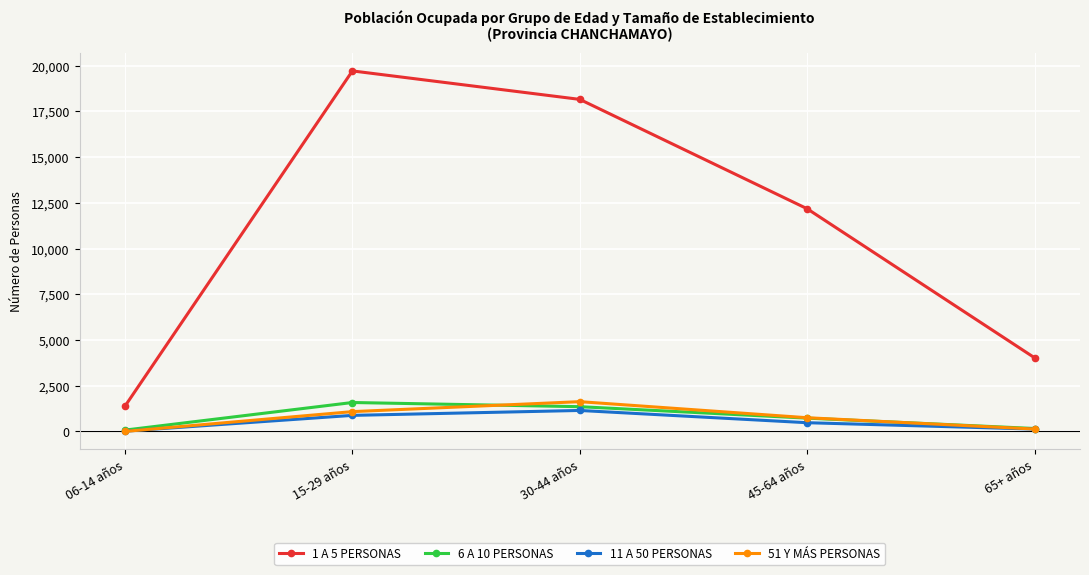

Reading left to right, transcribe all the data shown in this chart.

1 A 5 PERSONAS: 1384	19714	18157	12176	4028
6 A 10 PERSONAS: 72	1581	1352	726	159
11 A 50 PERSONAS: 14	877	1146	476	127
51 Y MÁS PERSONAS: 1	1082	1627	748	130